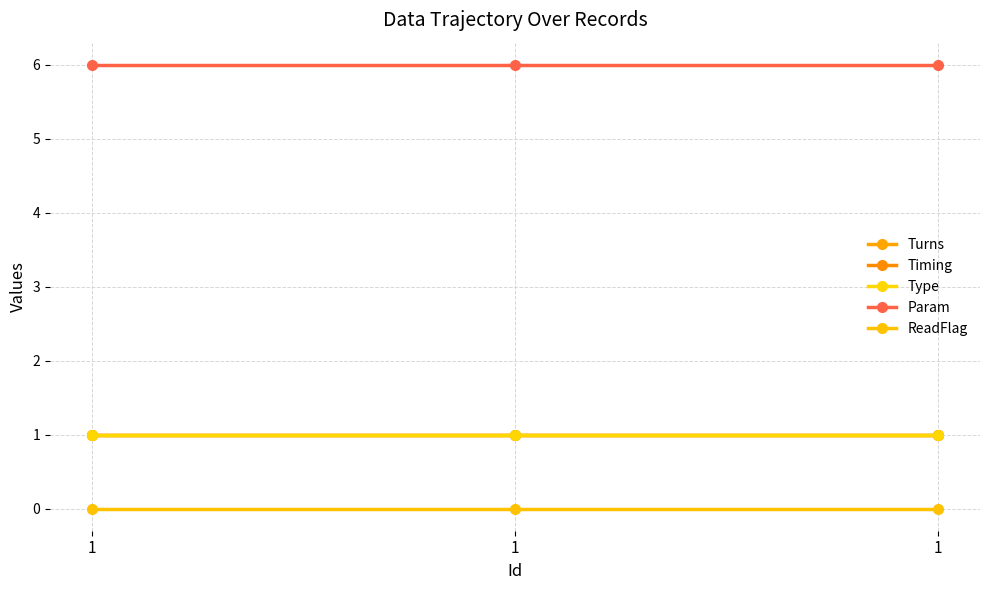

Which category has the highest value in the ReadFlag series?

1